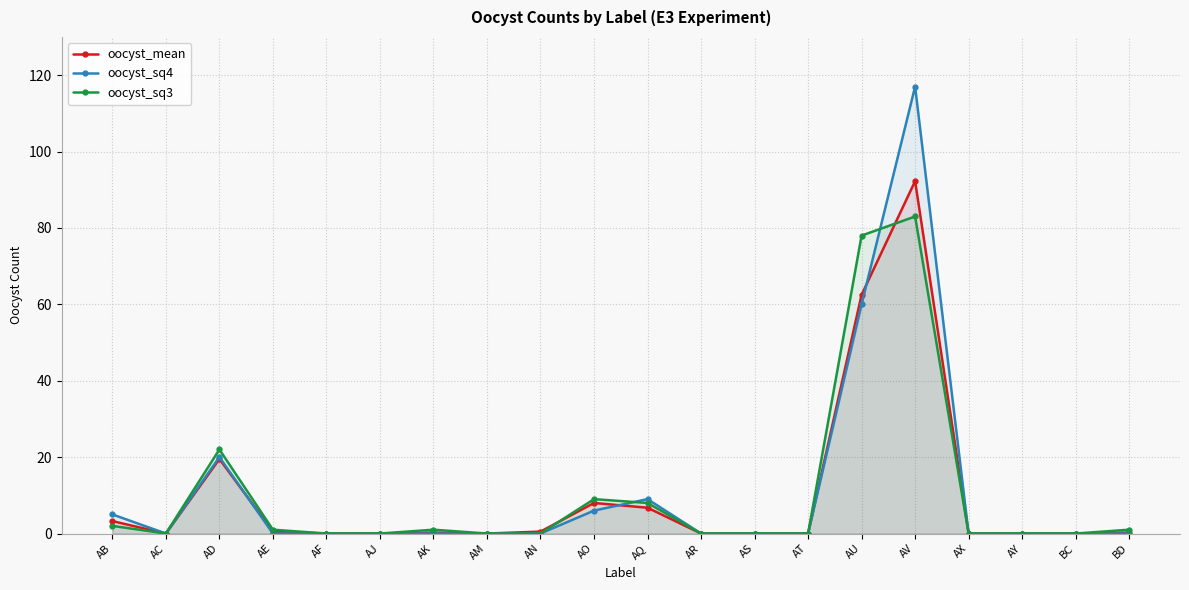

What position from the right is AX?

4